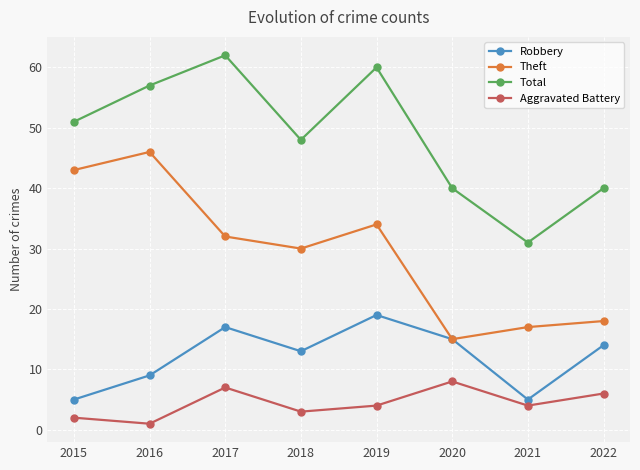

True or false: Robbery has a value of 8 at 2015.

False